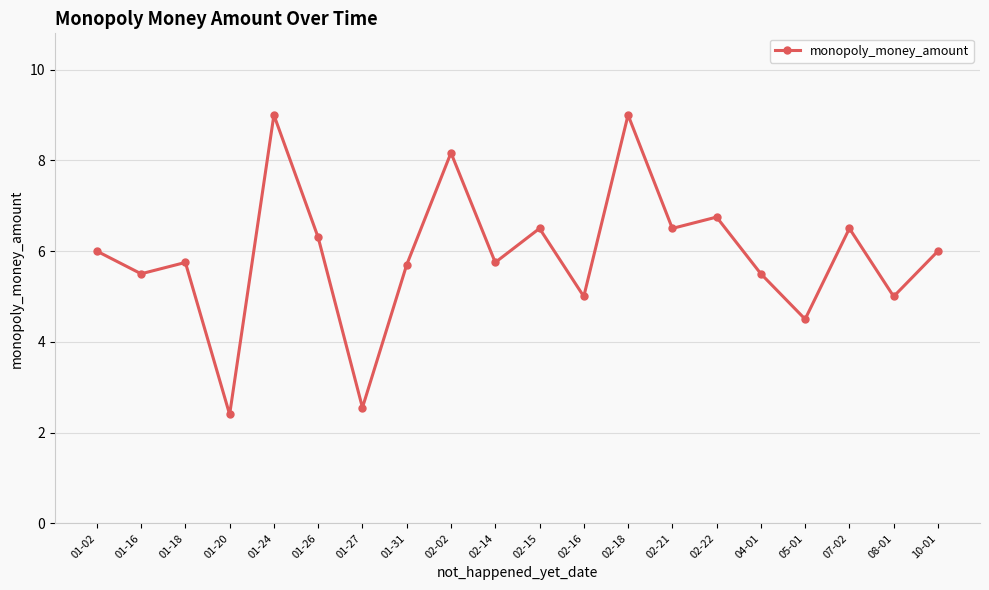

How many categories are shown in the chart?

20